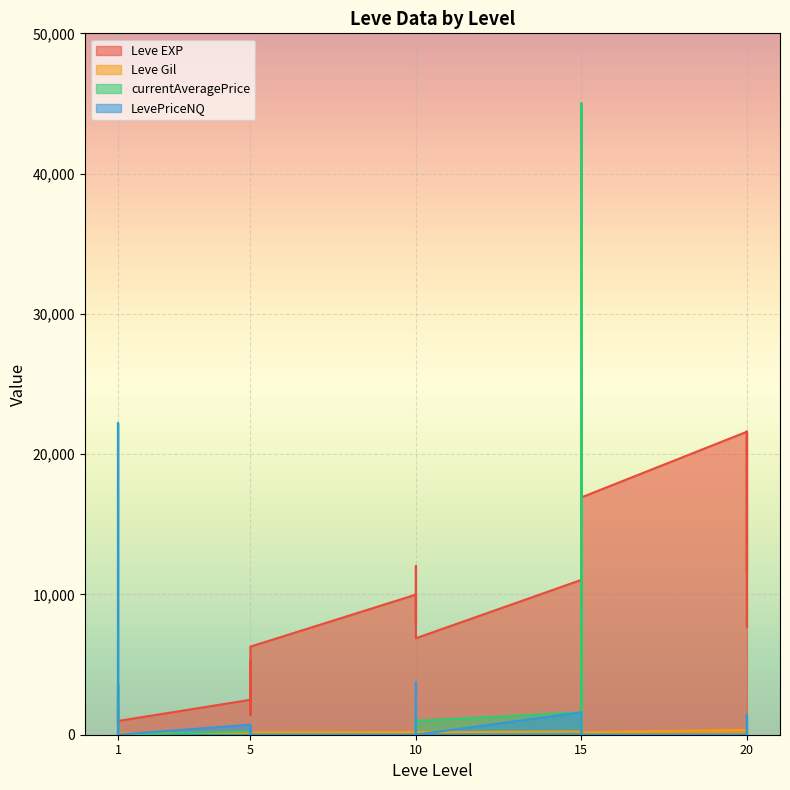

What is the sum of the Leve EXP values at 1 and 1?

2130.0